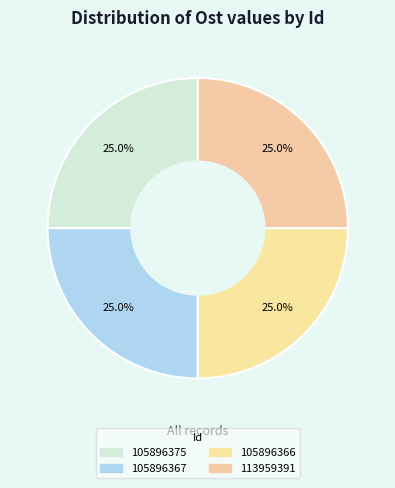

Combined, what portion of the pie is 113959391 and 105896366?

50.0%